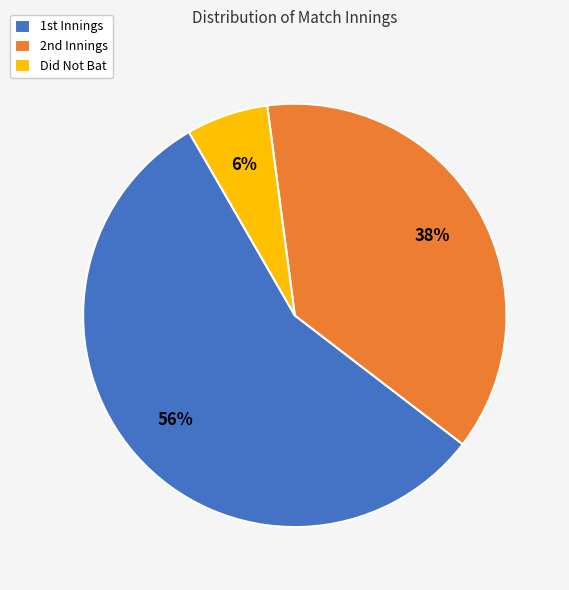

Which slice is the smallest?

Did Not Bat